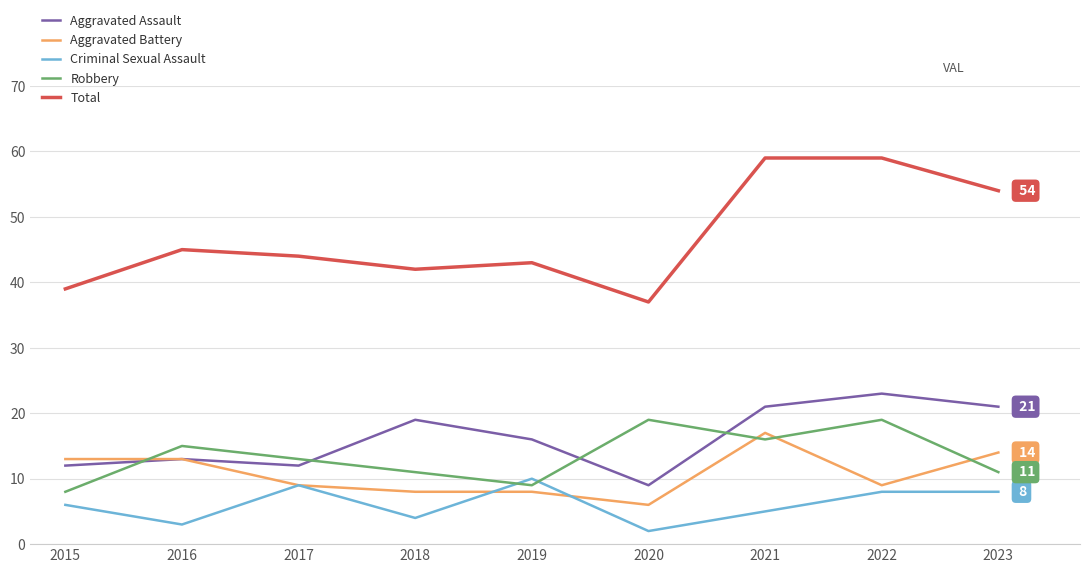

Reading left to right, extract all data points from this chart.

Aggravated Assault: 12	13	12	19	16	9	21	23	21
Aggravated Battery: 13	13	9	8	8	6	17	9	14
Criminal Sexual Assault: 6	3	9	4	10	2	5	8	8
Robbery: 8	15	13	11	9	19	16	19	11
Total: 39	45	44	42	43	37	59	59	54